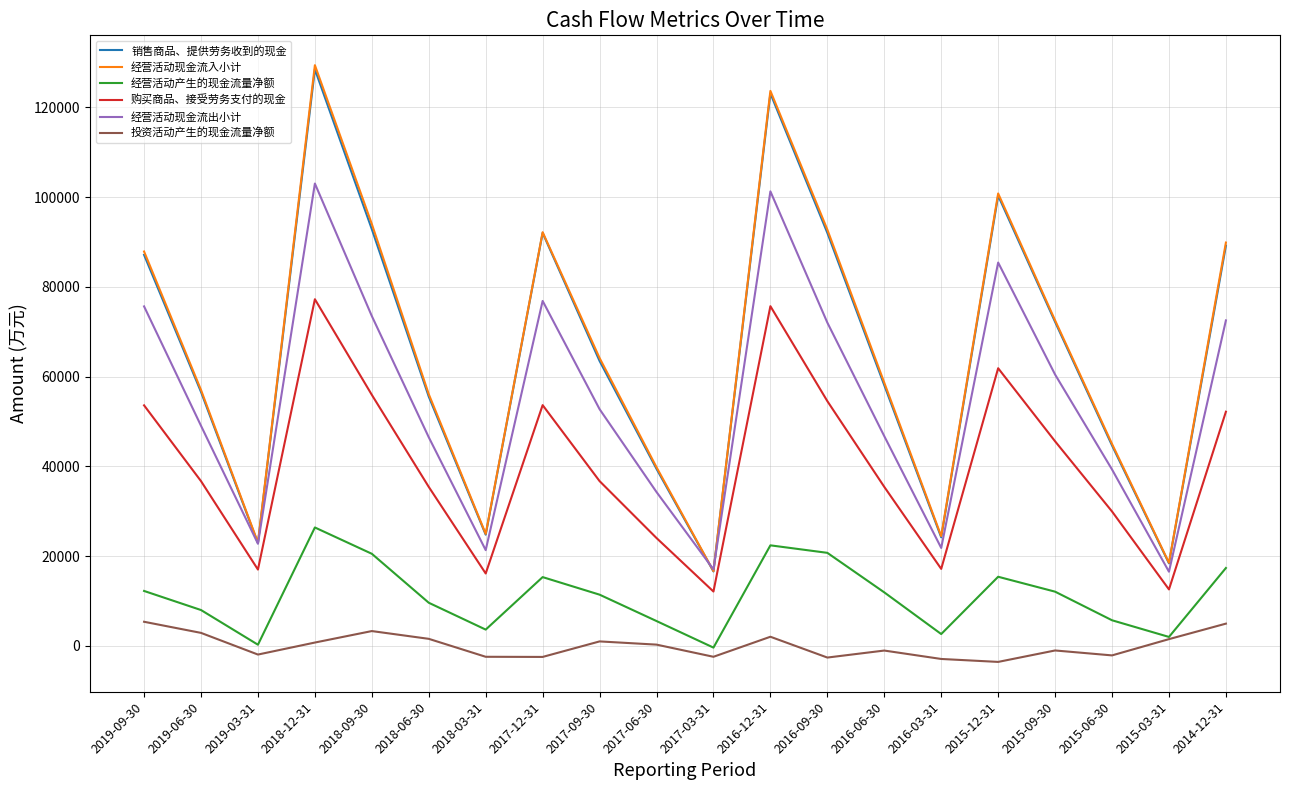

What is the lowest value of the 投资活动产生的现金流量净额 series?

-3580